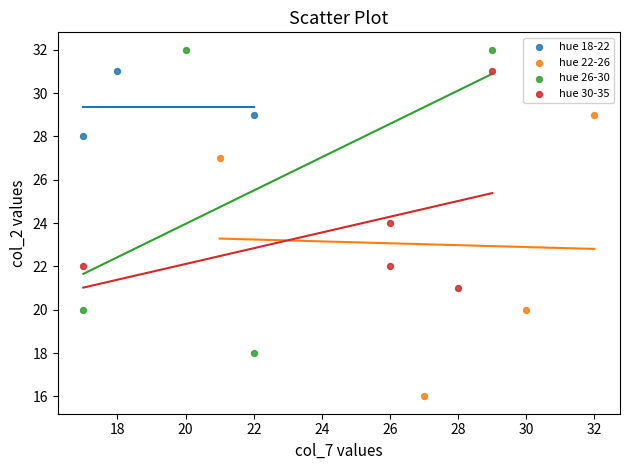

Which series reaches the minimum Y coordinate?

hue 22-26